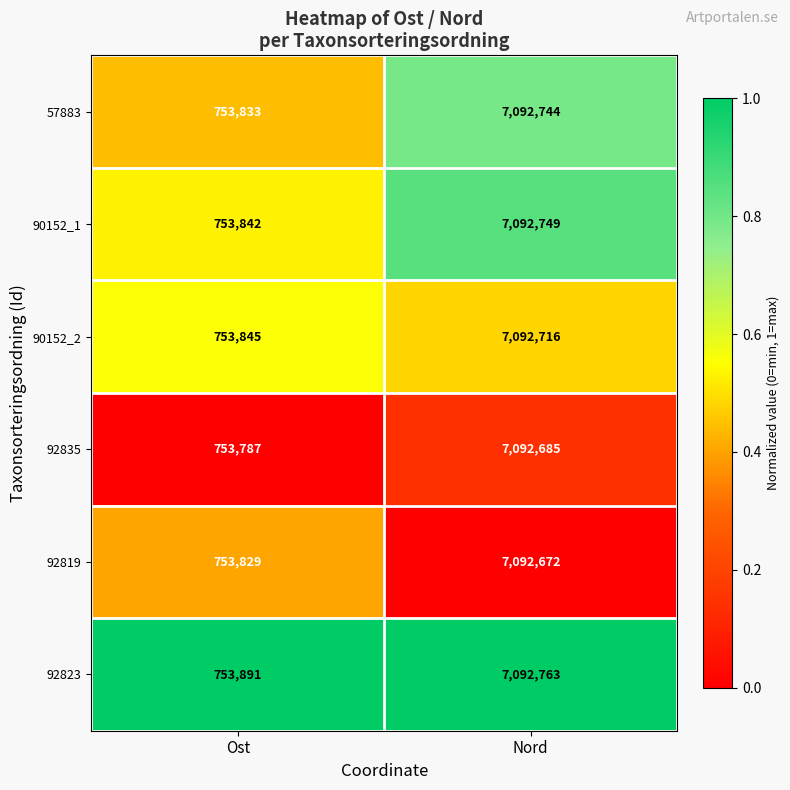

Rank the series at Nord from lowest to highest value.

92819, 92835, 90152_2, 57883, 90152_1, 92823